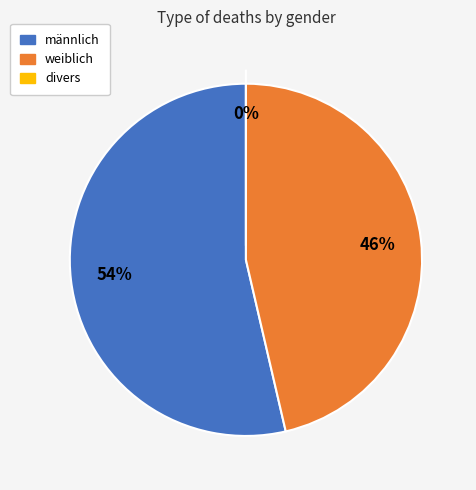

True or false: weiblich accounts for 38% of the total.

False